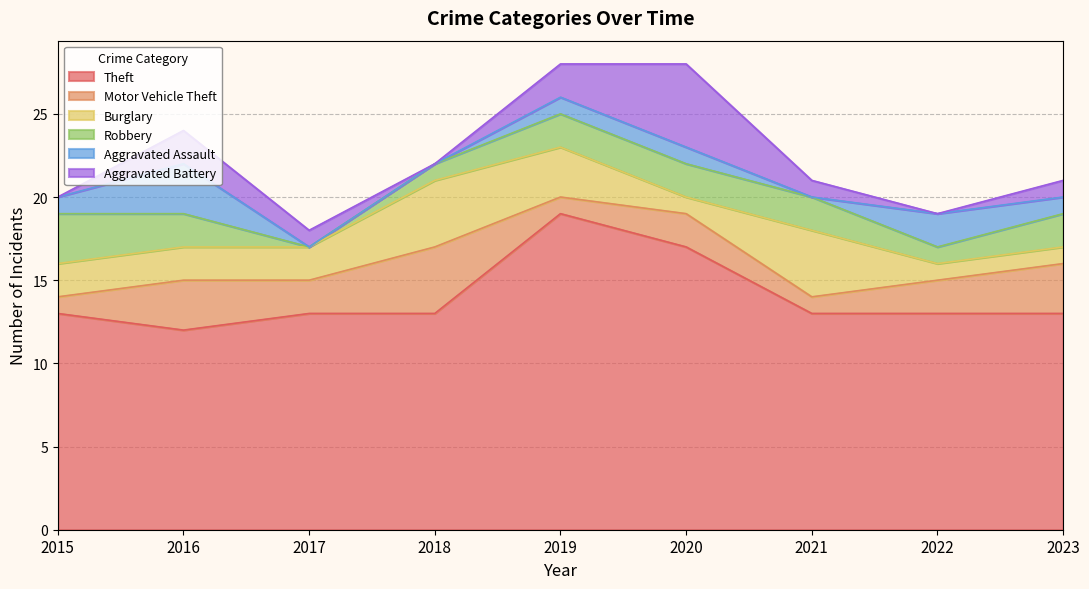

Which category has the lowest value in the Aggravated Assault series?

2017